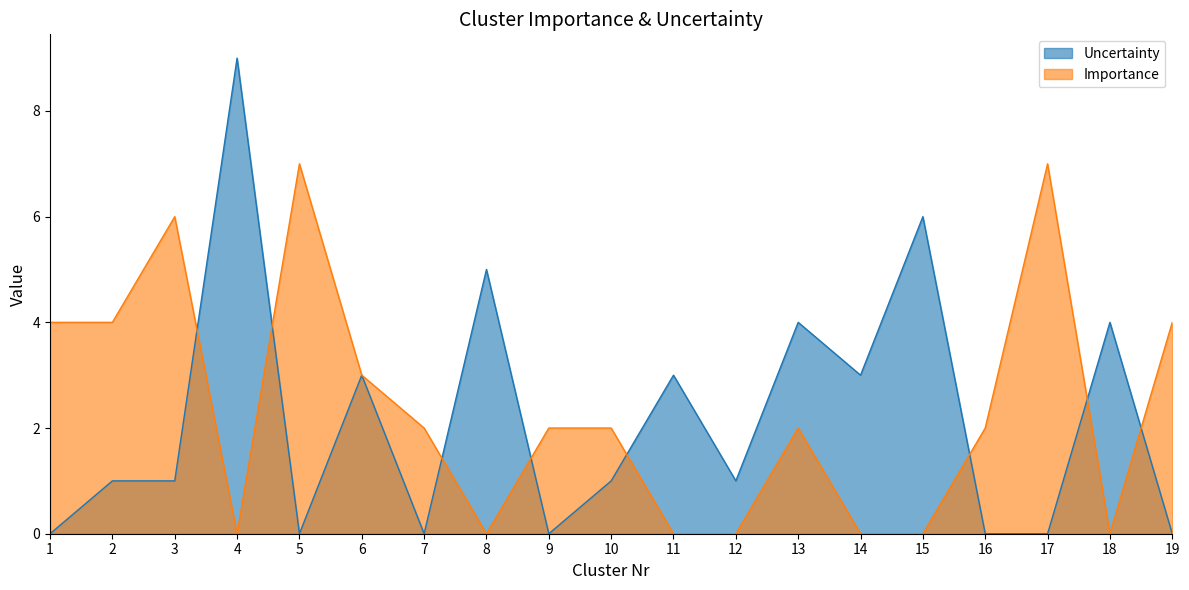

Does the chart display data point markers on the line(s)?

No